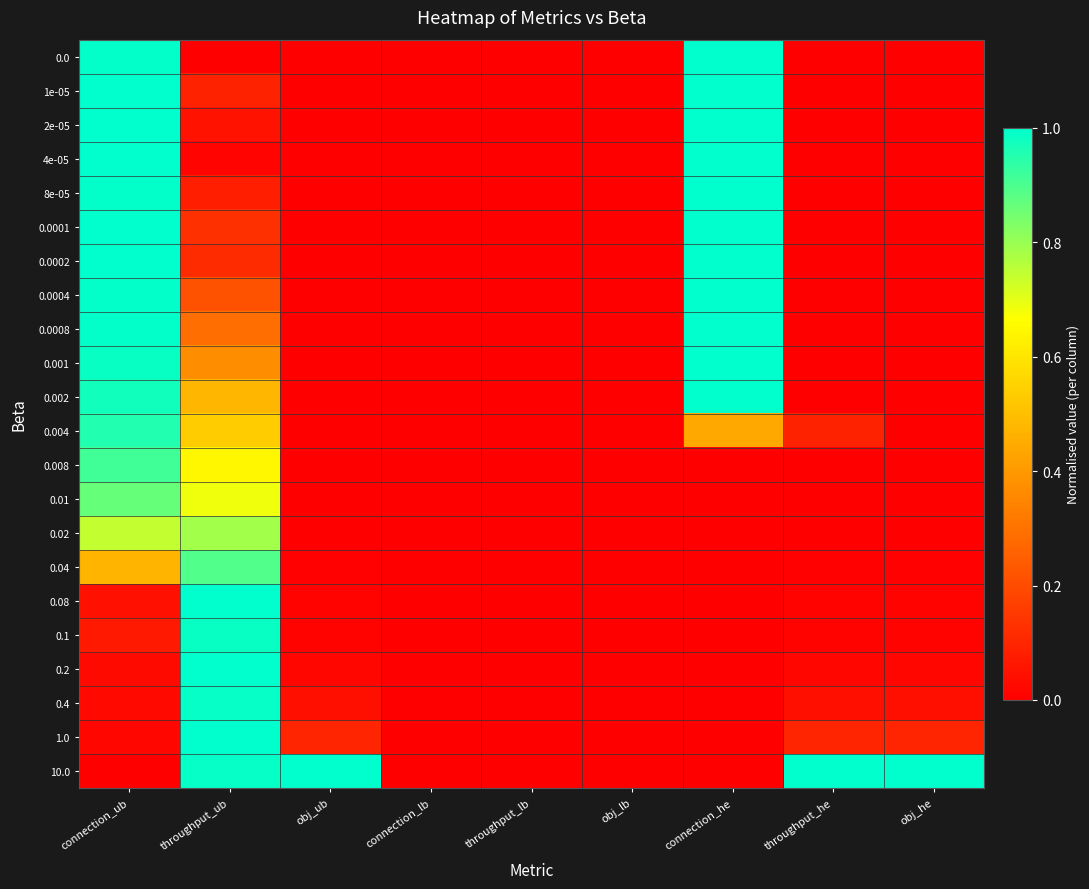

What is the maximum value shown in the chart?

1.0